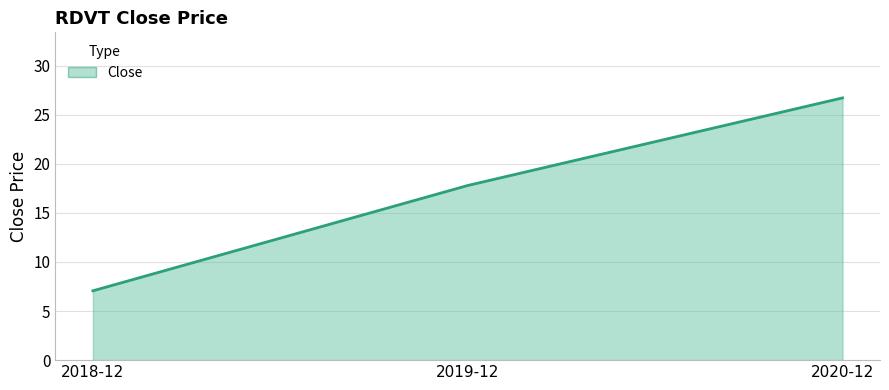

Which label corresponds to the smallest value in the chart?

2018-12